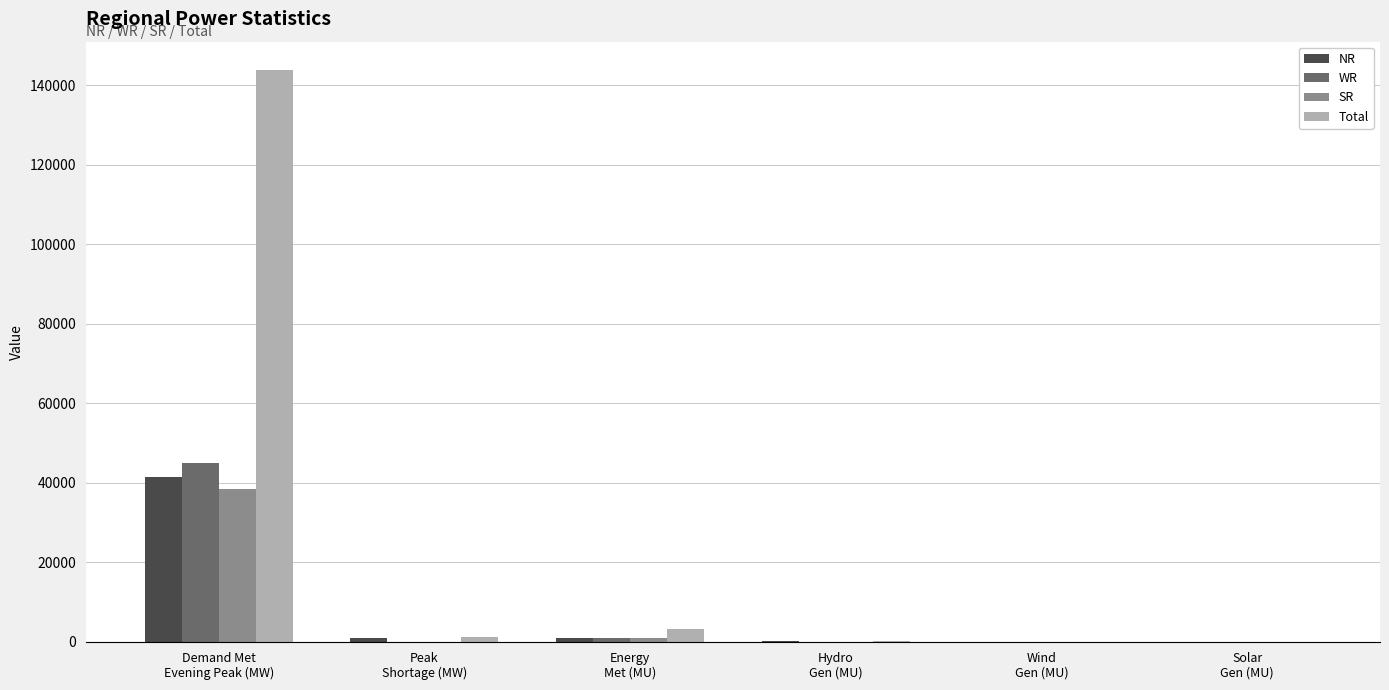

Are the bars grouped side by side (vs. stacked)?

Yes